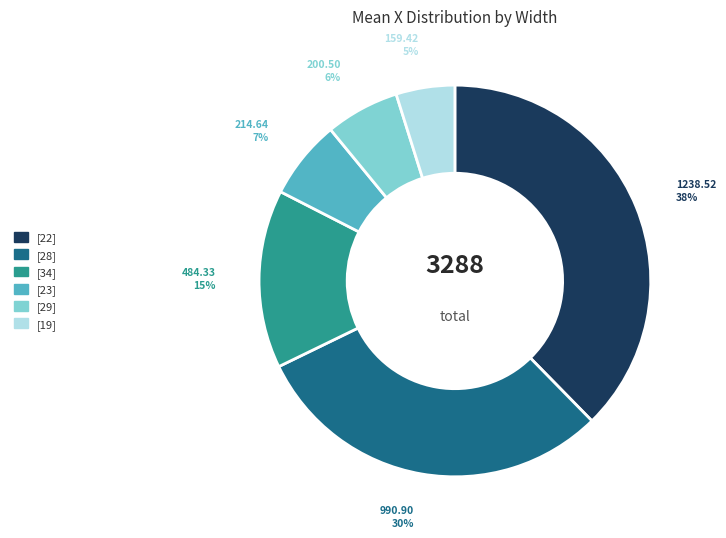

Is there any slice that represents more than half of the pie?

No